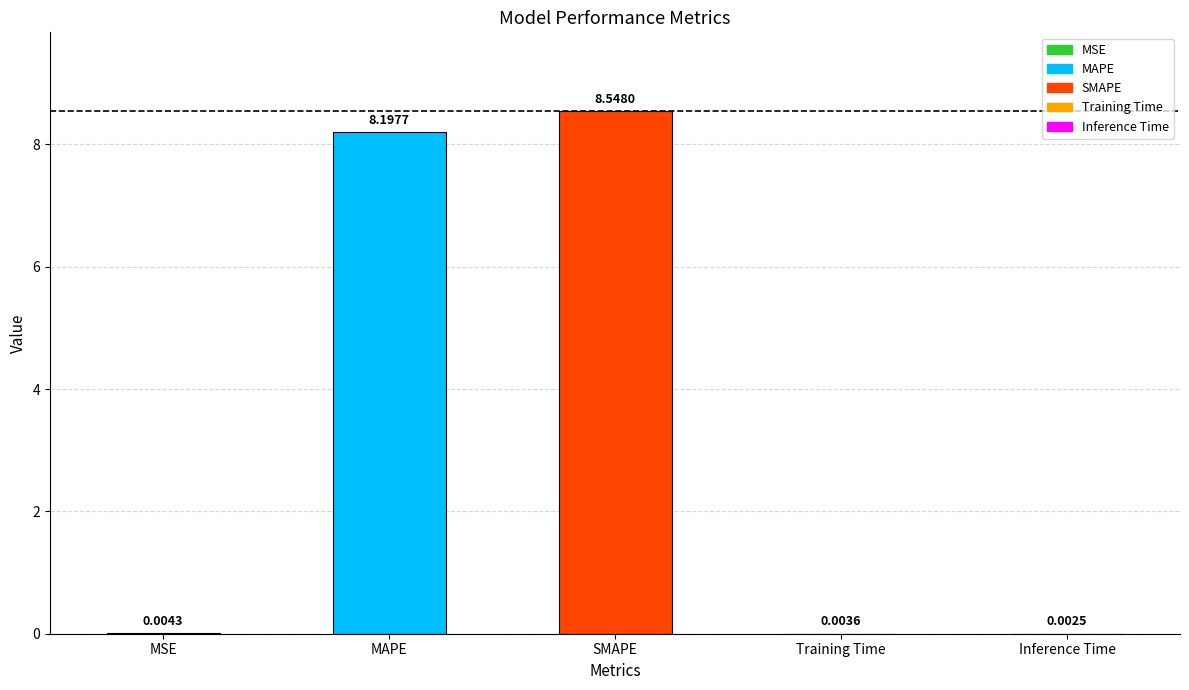

What is the sum of the values at Training Time and MAPE?

8.2